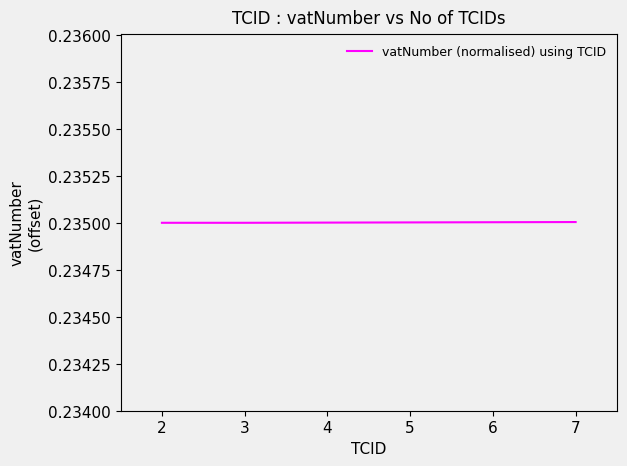

True or false: the data shows 0.1 at 6.

False